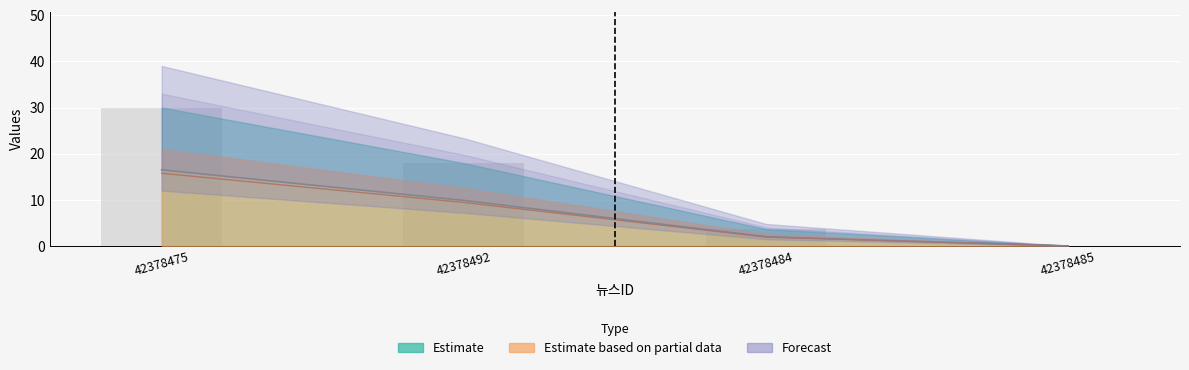

At which category does the chart reach its minimum across all series?

42378485